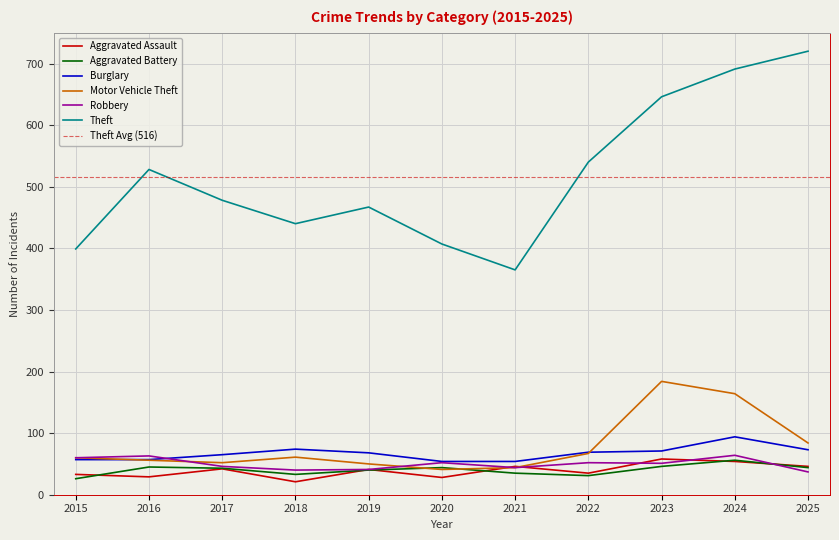

At how many categories does at least one series exceed 163?

11